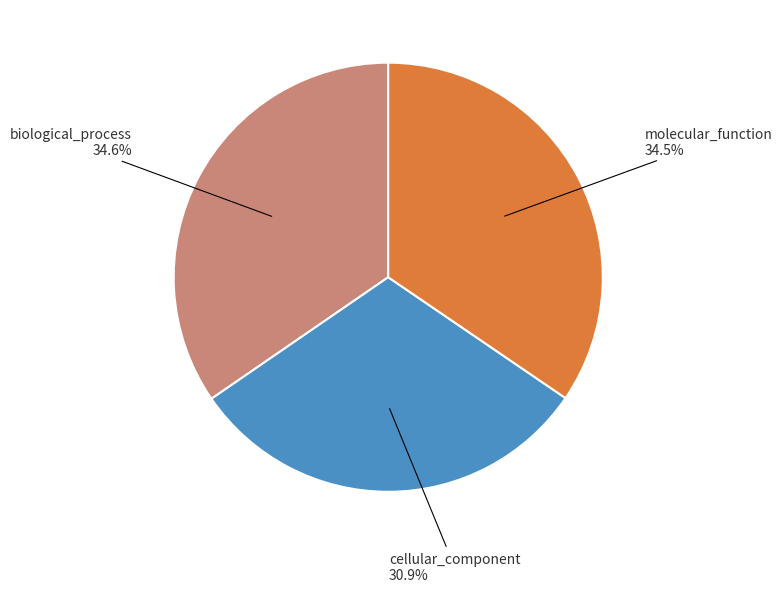

Does any single category account for the majority?

No